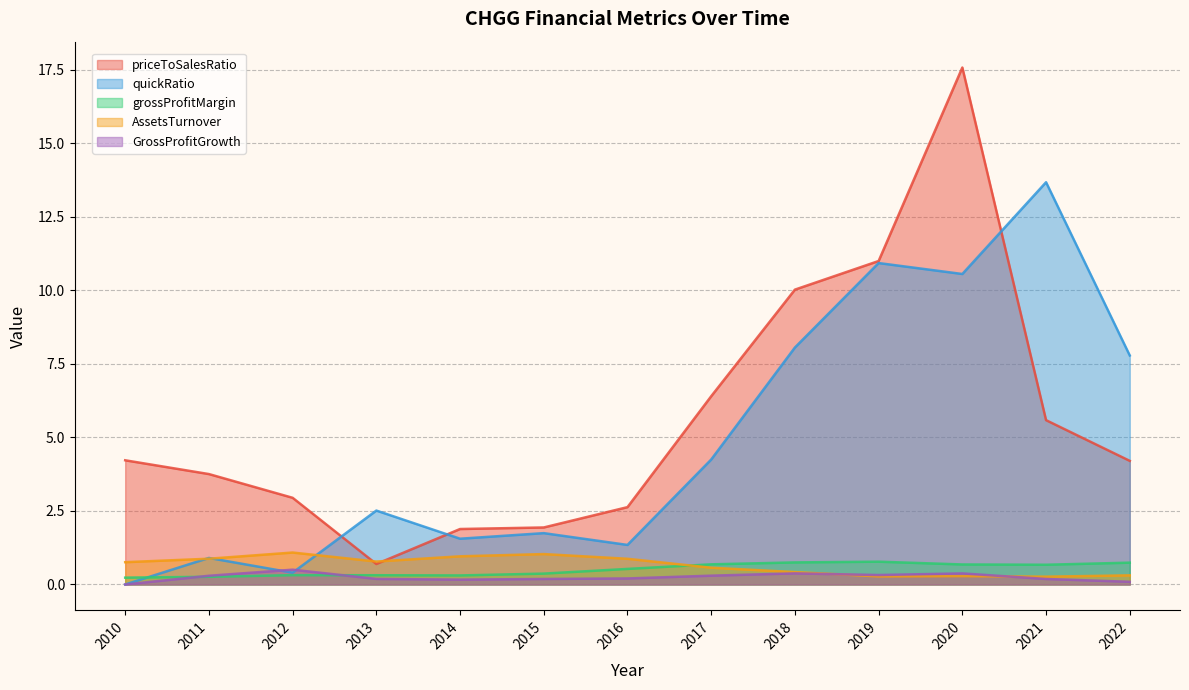

At how many categories does at least one series exceed 2?

11